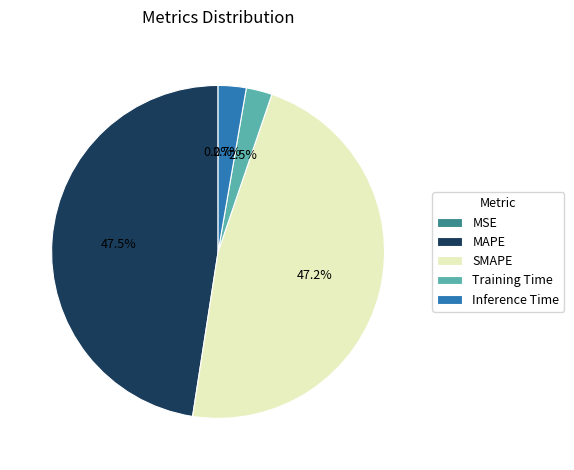

What percentage is NOT represented by Training Time?

97.5%